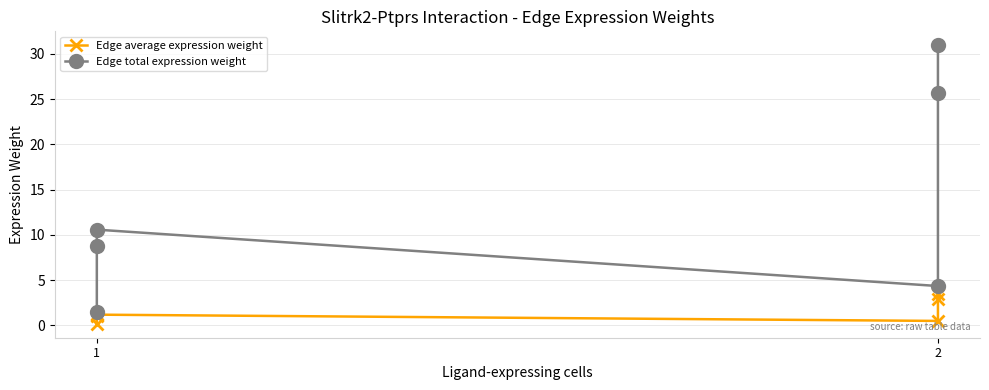

The value of Edge average expression weight at 5 is 5.9. True or false?

False